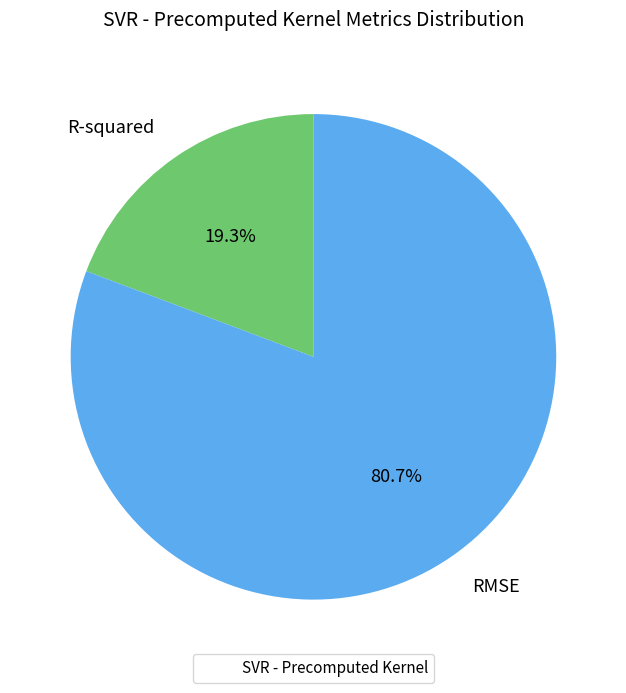

Is there a majority slice in this chart?

Yes